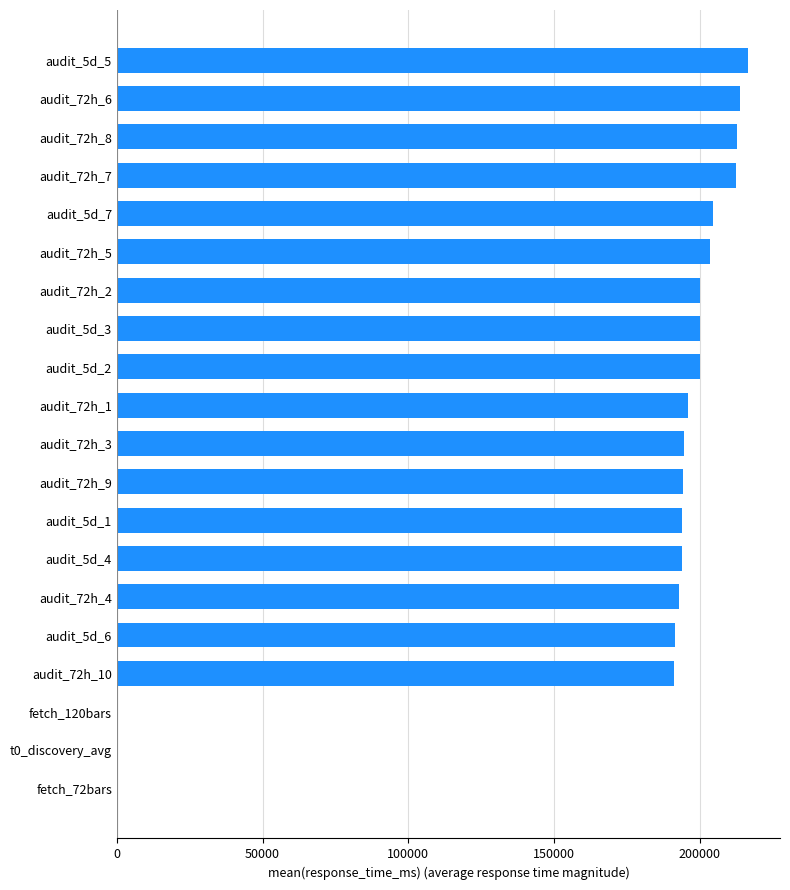

What is the sum of all values?

3413065.8